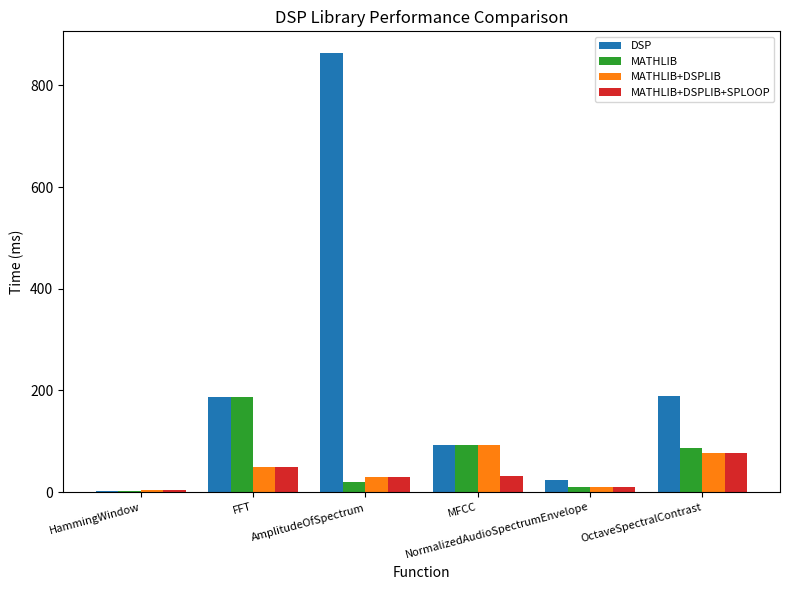

Which series has the largest total across all categories?

DSP